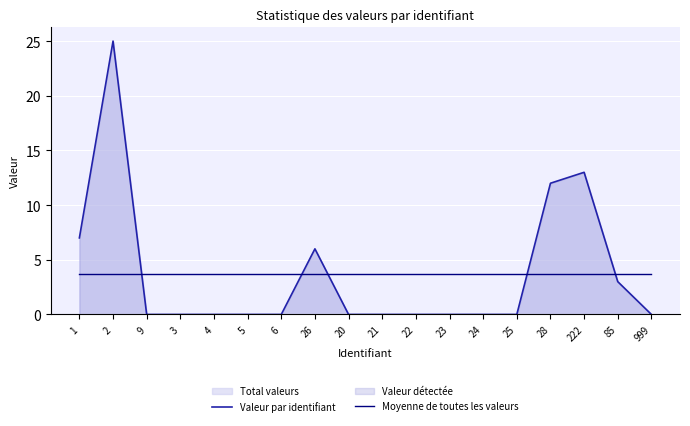

What is the total value across all series at 20?

3.7